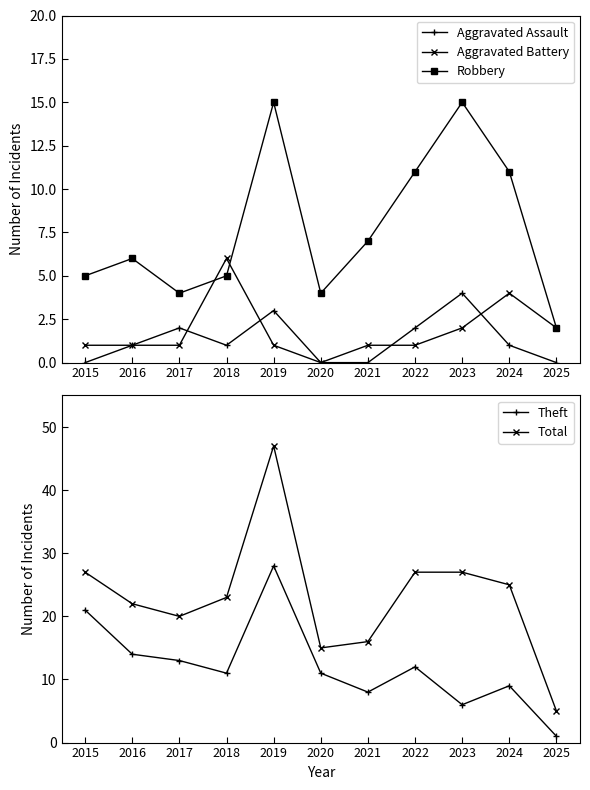

Which category has the lowest value across all series?

2015